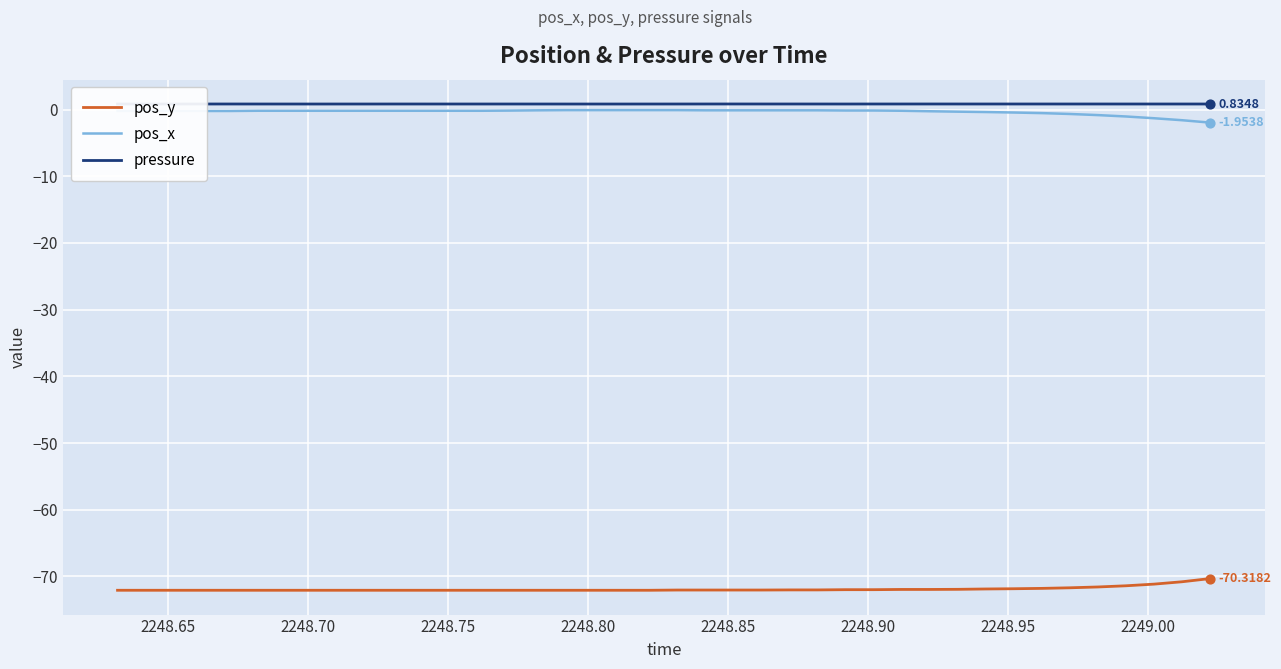

What are all the series names shown in the legend?

pos_y, pos_x, pressure